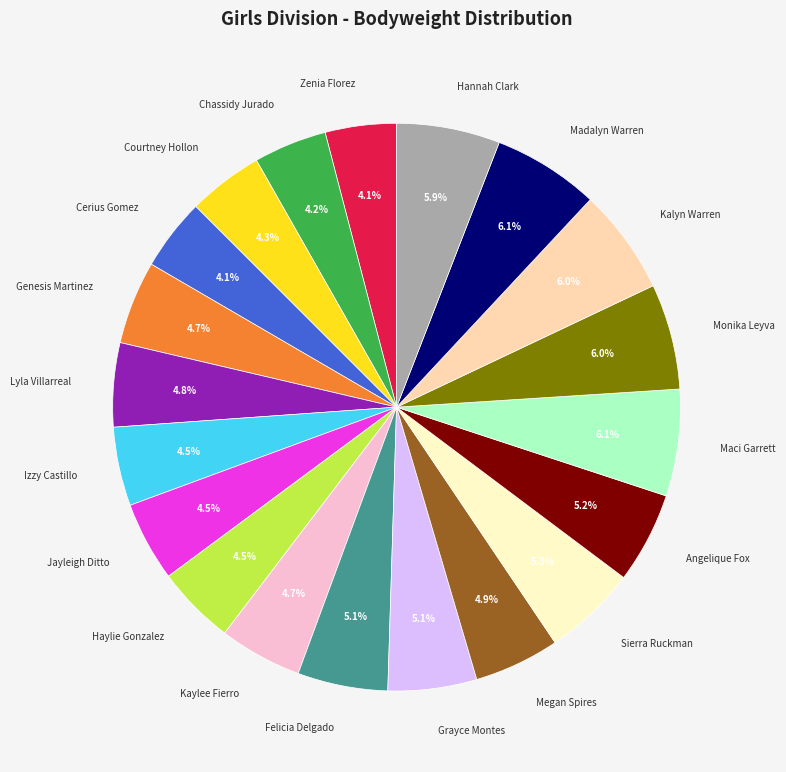

Combined, do Genesis Martinez and Chassidy Jurado account for over 50%?

No